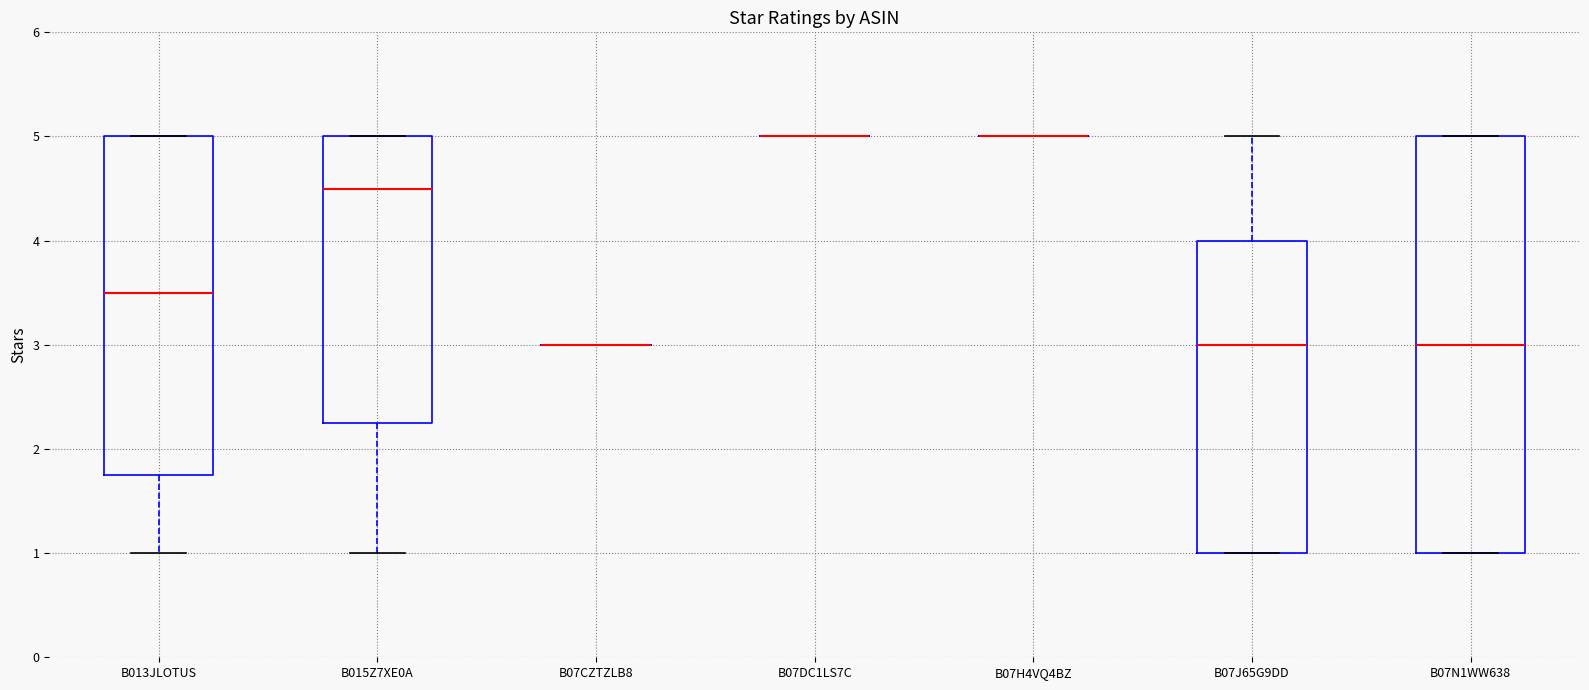

Reading left to right, read every box against the y-axis: the position of its median line, the range the box covers, and the ends of its whiskers. The values are not printed on the chart, so give them approximately, as read against the axis.

B013JLOTUS: median 3.5, box 1.8 to 5.0, whiskers 1.0 to 5.0
B015Z7XE0A: median 4.5, box 2.3 to 5.0, whiskers 1.0 to 5.0
B07CZTZLB8: box collapsed to a line at 3.0, whiskers 3.0 to 3.0
B07DC1LS7C: box collapsed to a line at 5.0, whiskers 5.0 to 5.0
B07H4VQ4BZ: box collapsed to a line at 5.0, whiskers 5.0 to 5.0
B07J65G9DD: median 3.0, box 1.0 to 4.0, whiskers 1.0 to 5.0
B07N1WW638: median 3.0, box 1.0 to 5.0, whiskers 1.0 to 5.0